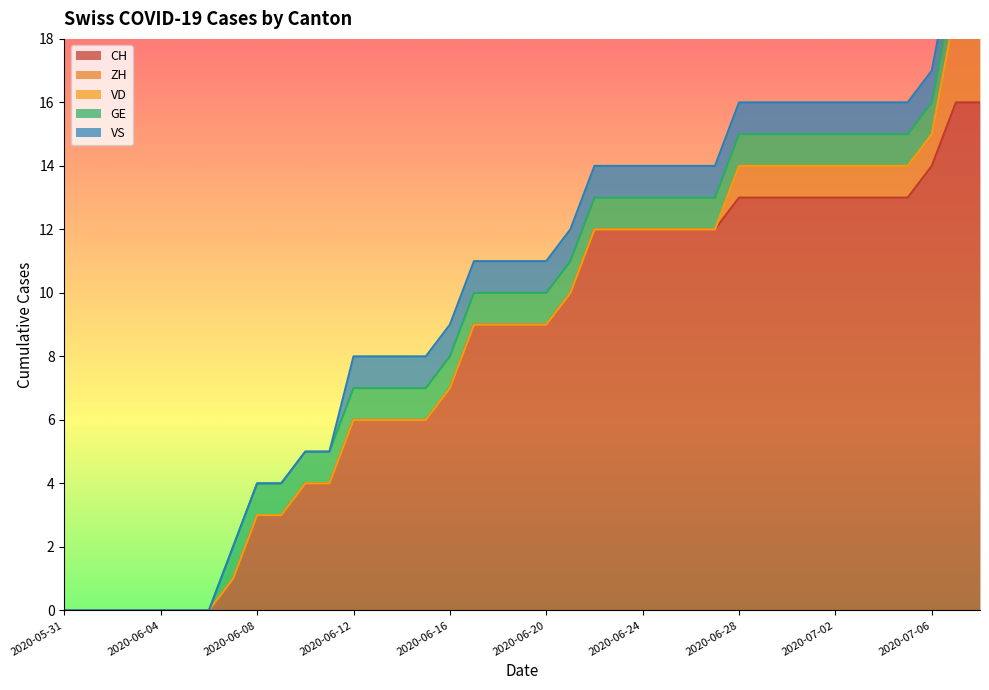

True or false: VS and ZH intersect in this chart.

False